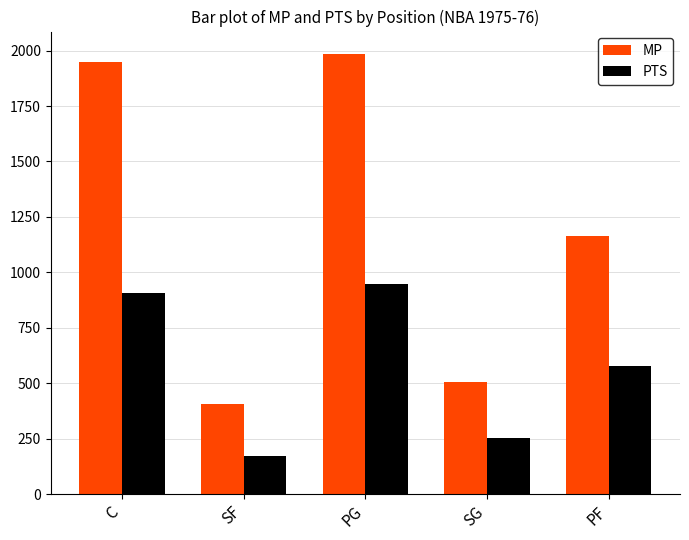

At which label does MP first exceed 1165?

C